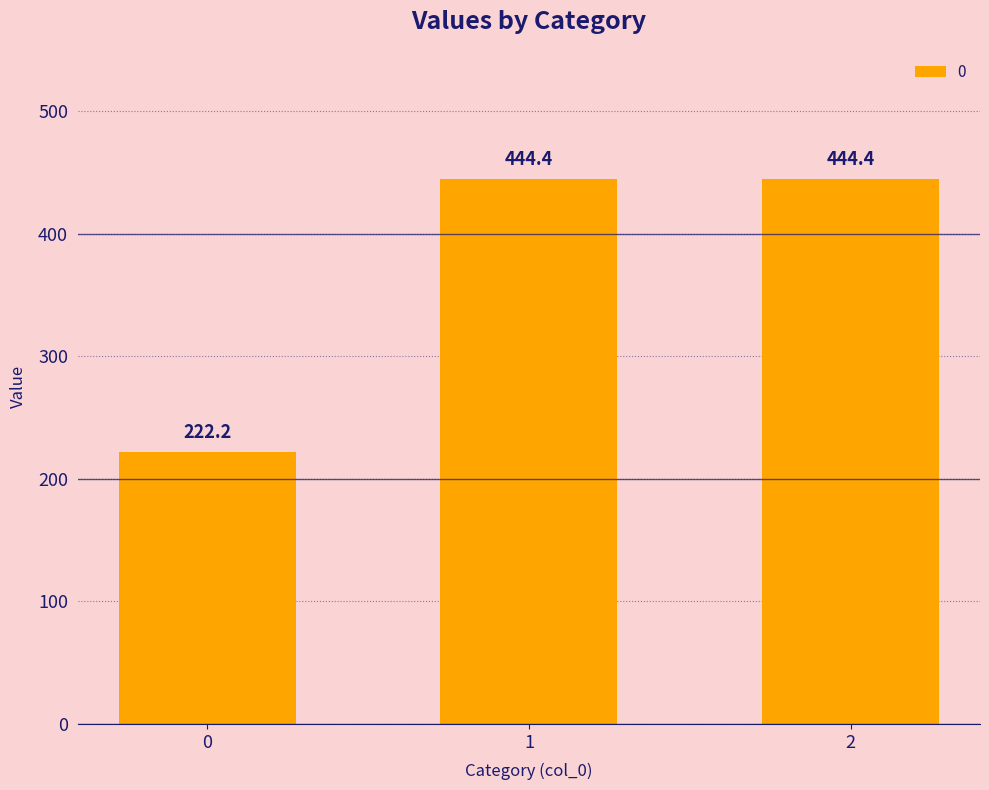

Reading right to left, transcribe all the data shown in this chart.

444.4	444.4	222.2